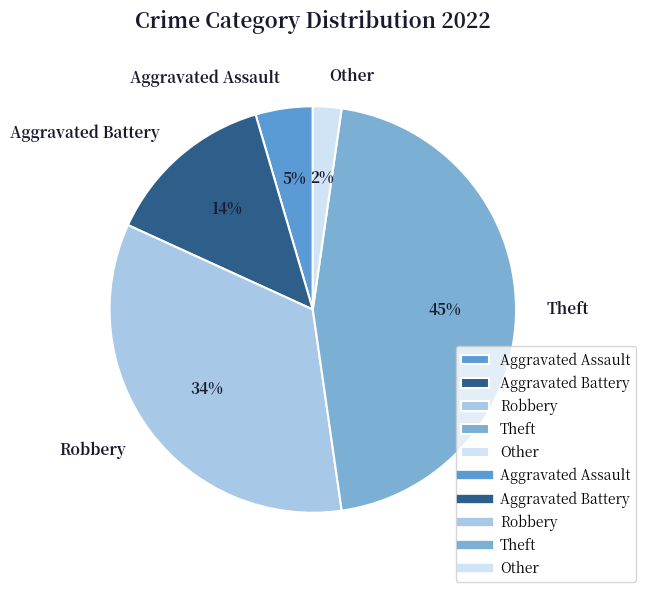

Between Aggravated Battery and Aggravated Assault, which is larger?

Aggravated Battery